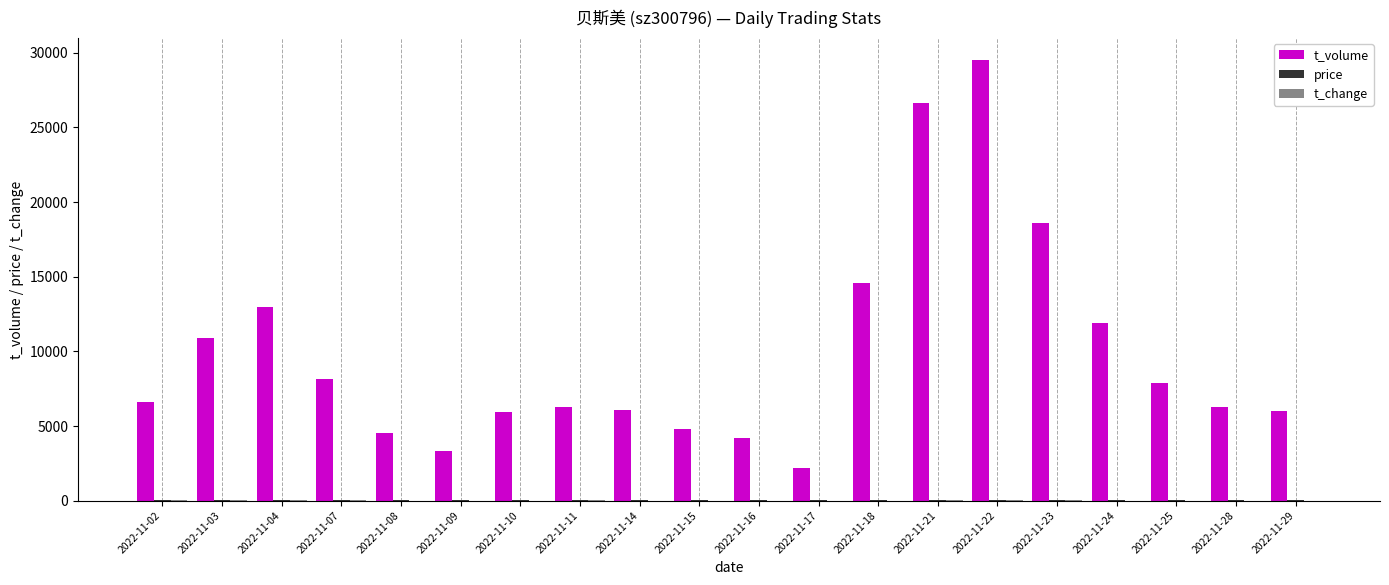

What is the maximum value for t_volume?

29507.0